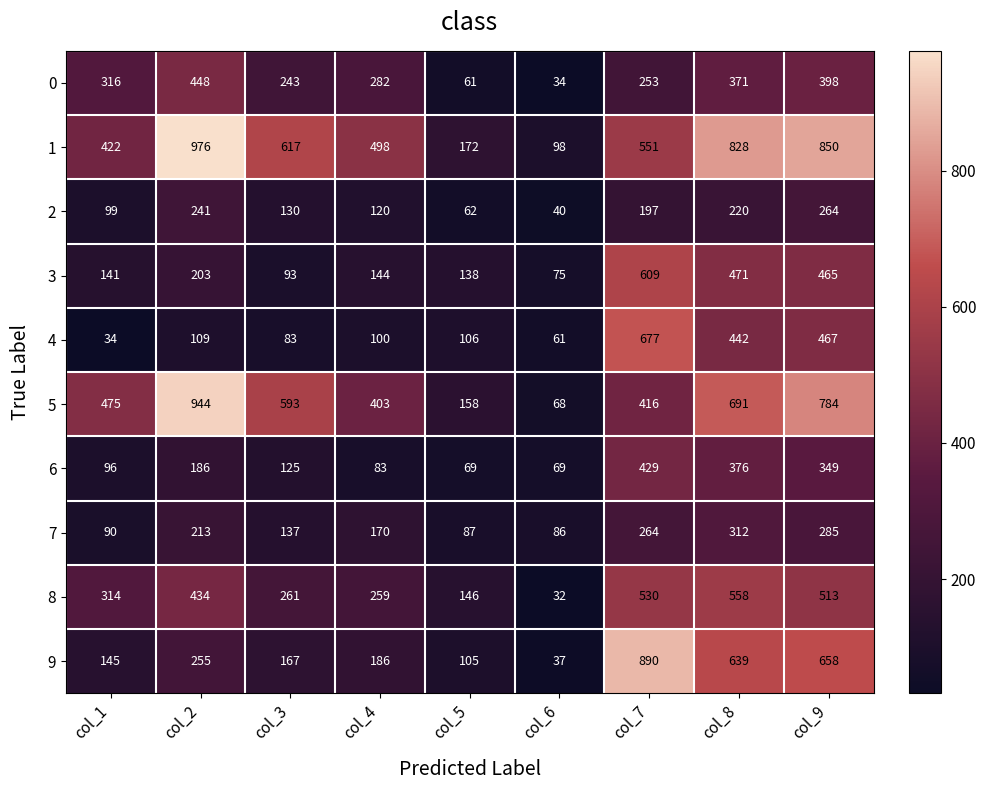

At how many categories does at least one series exceed 293?

7